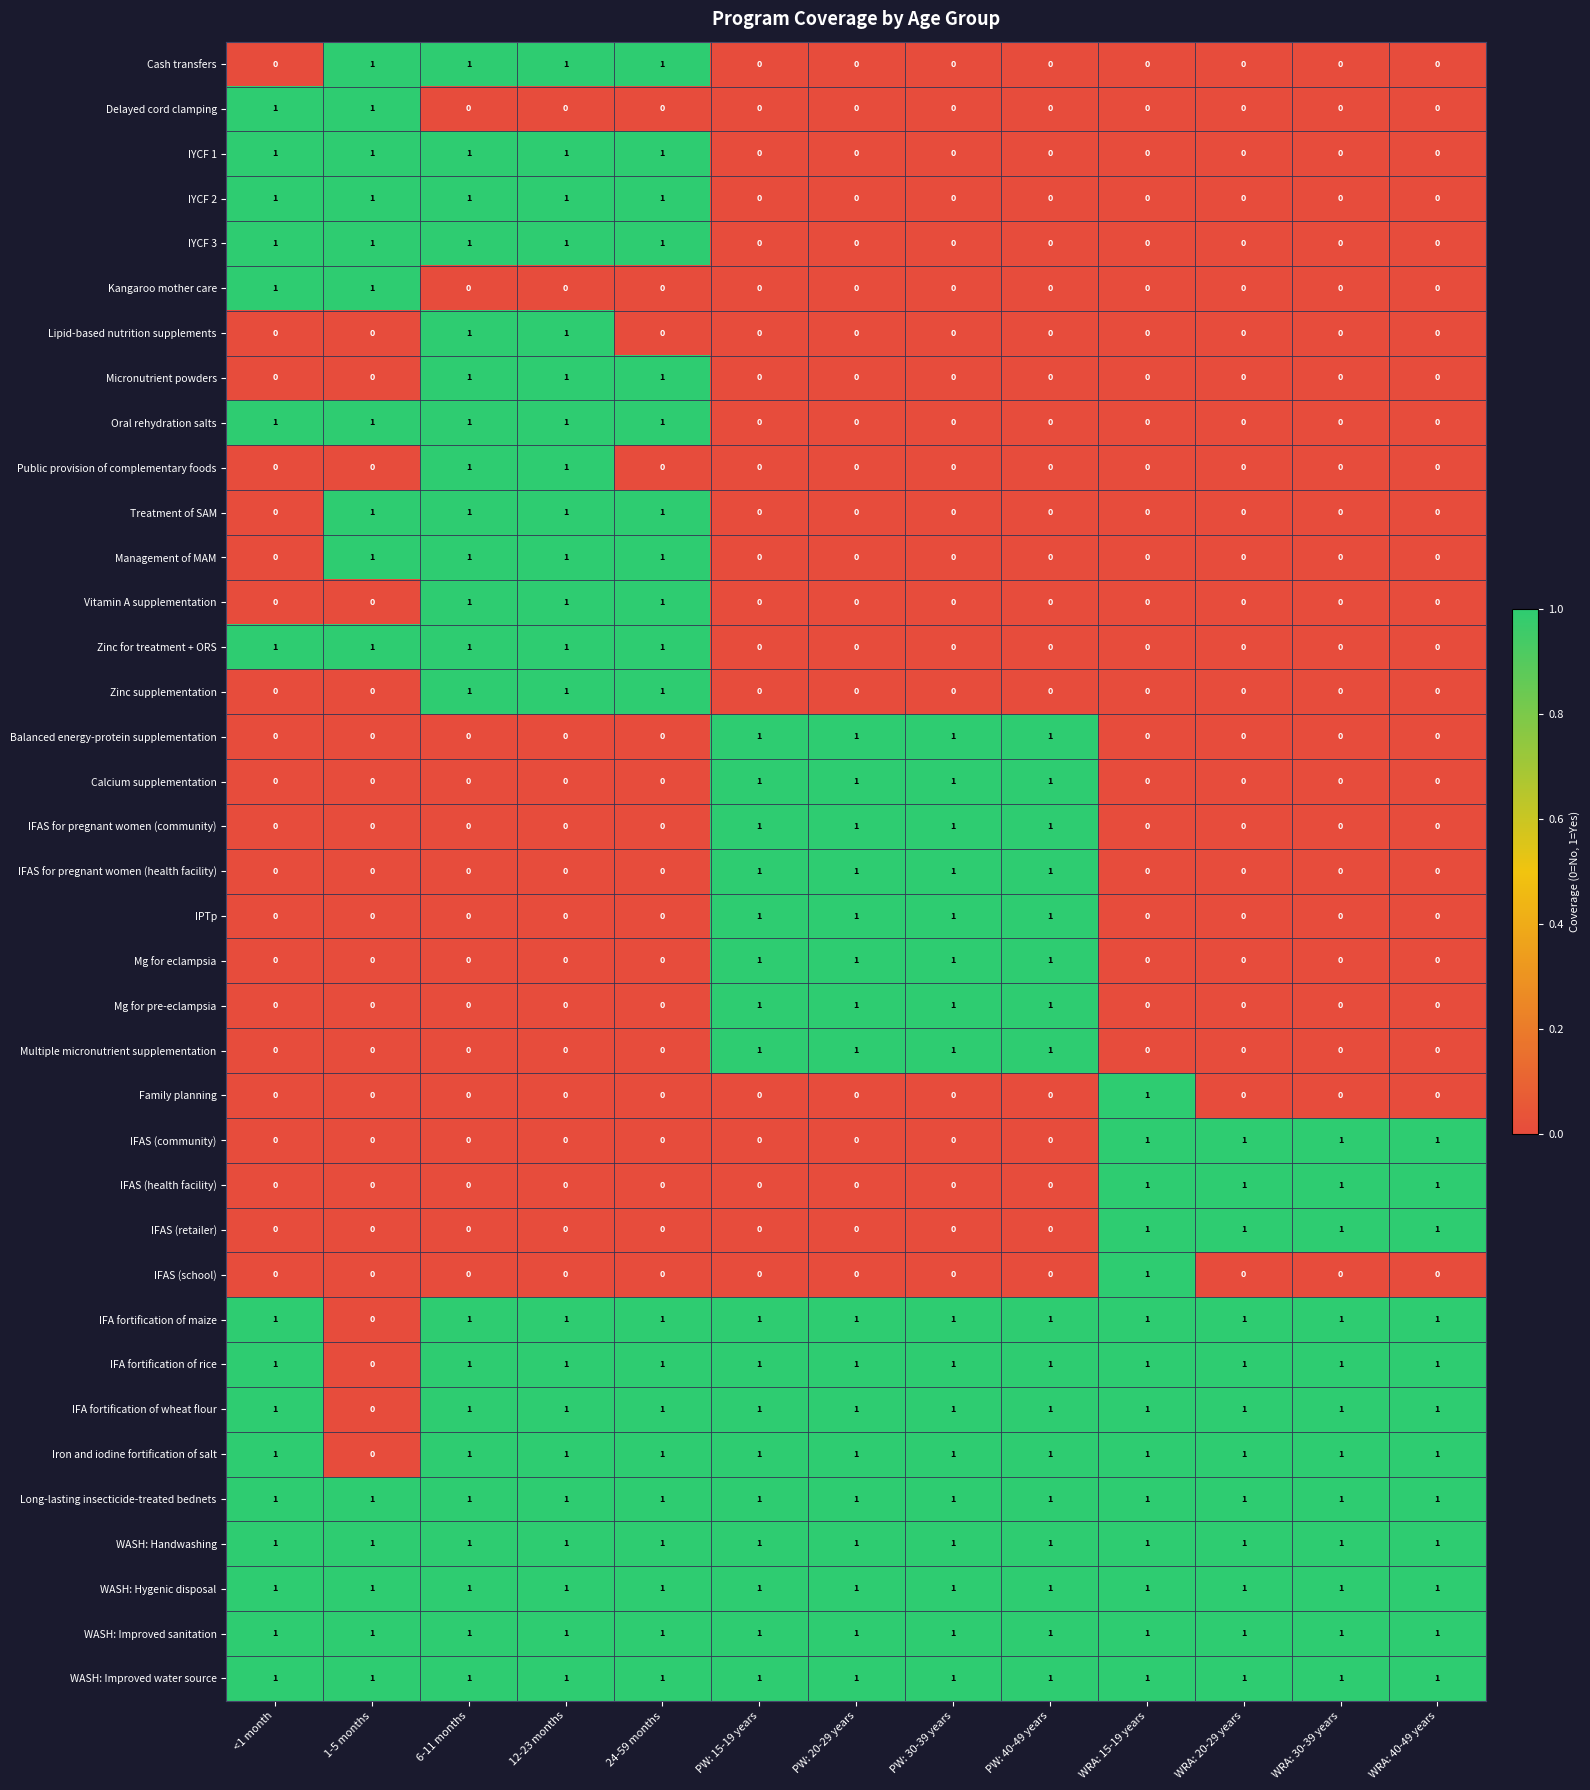

What is the total value across all series at <1 month?

16